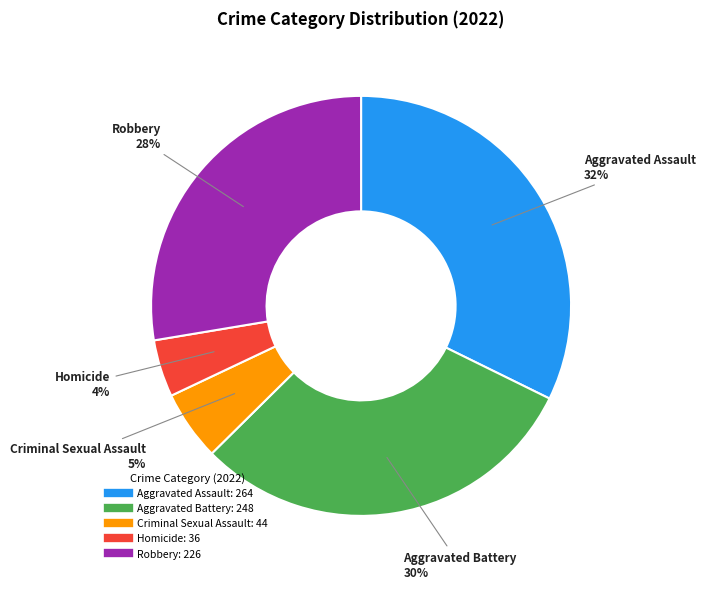

Is there a majority slice in this chart?

No